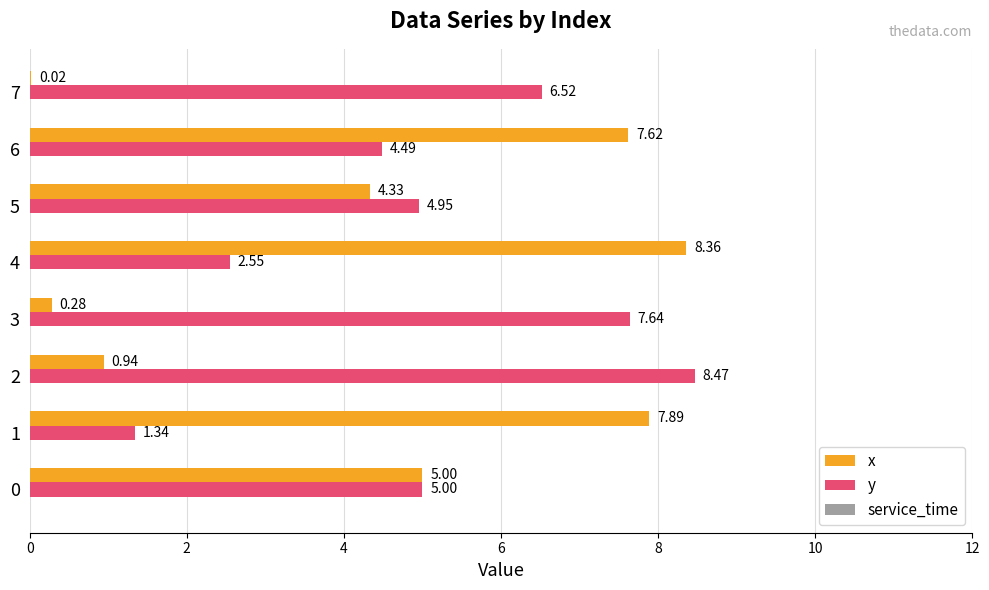

What is the sum of the y values at 7 and 1?

7.9